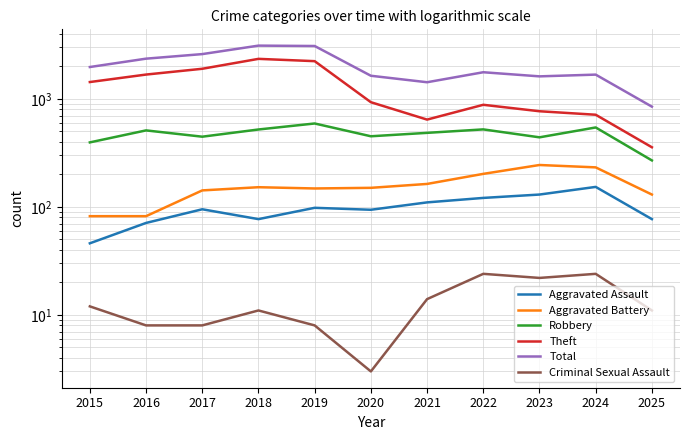

Which series has the largest total across all categories?

Total